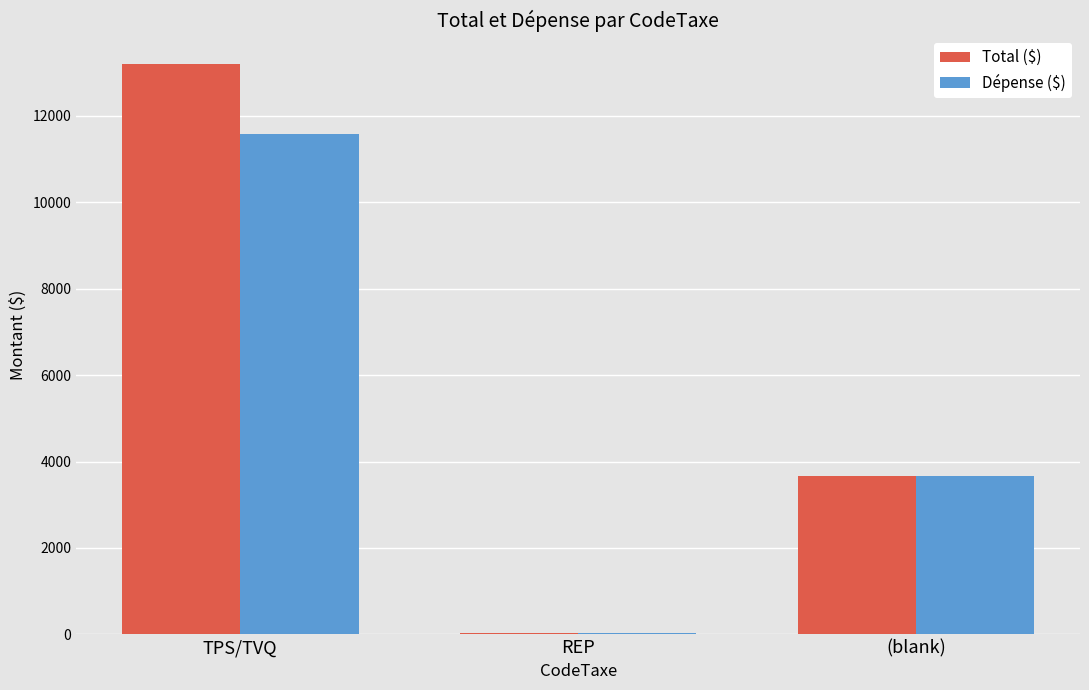

Which label corresponds to the largest value in the chart?

TPS/TVQ